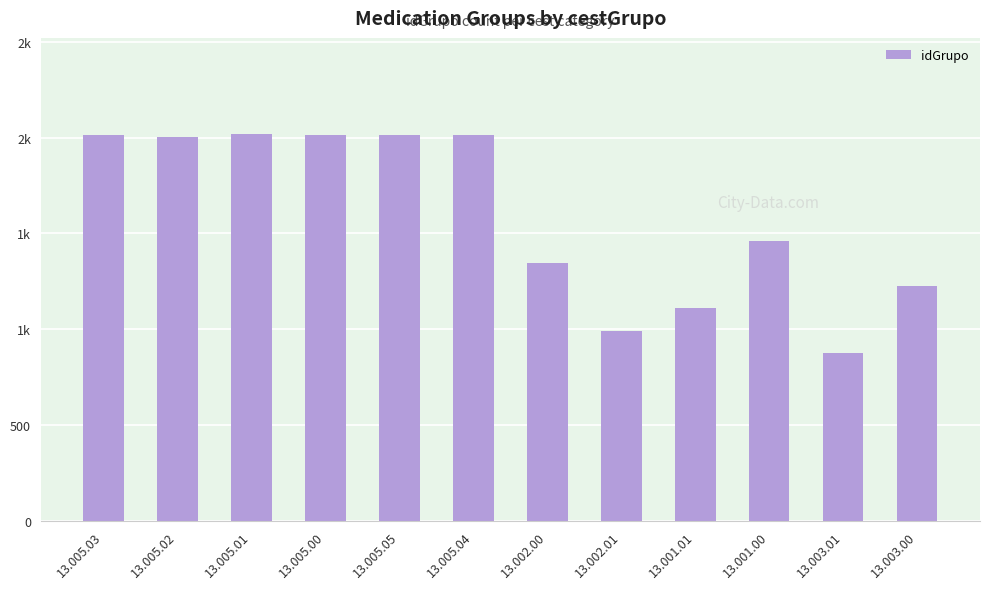

At which label does the data first exceed 2002?

13.005.03